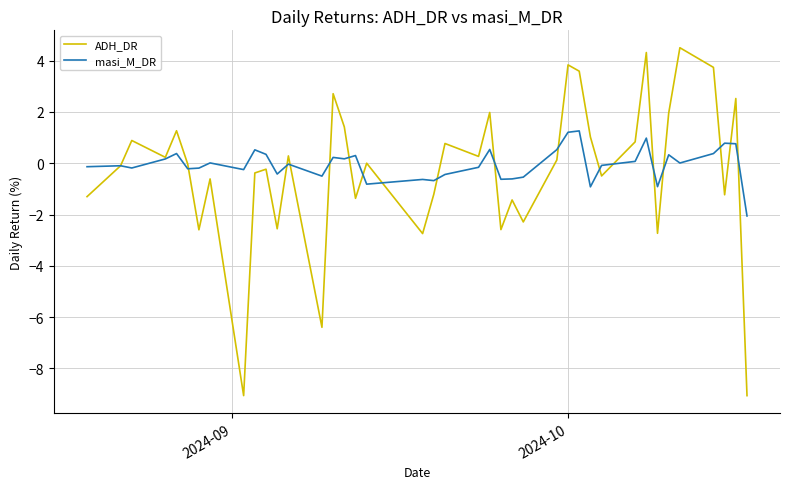

What are all the series names shown in the legend?

ADH_DR, masi_M_DR